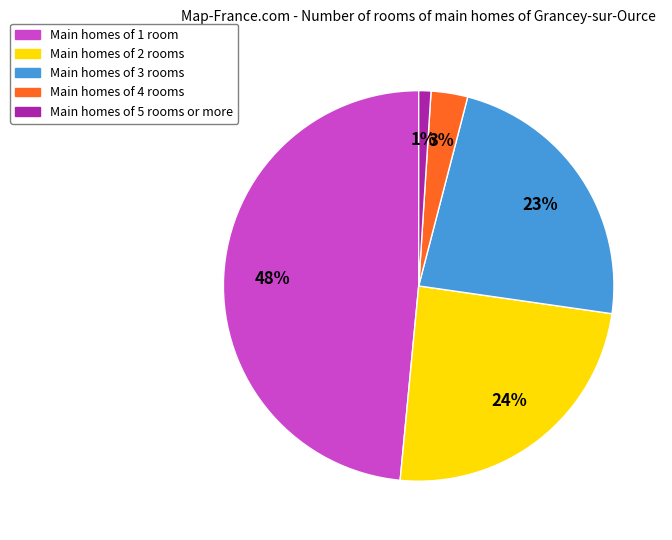

Is there a majority slice in this chart?

No